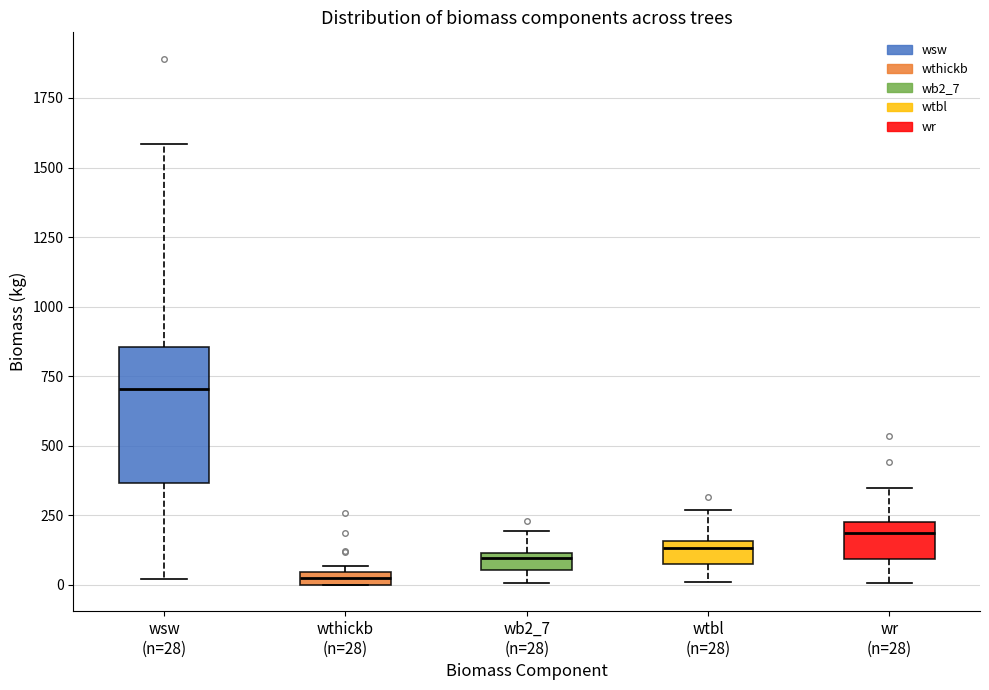

Which box's median line is the highest?

wsw (n=28)